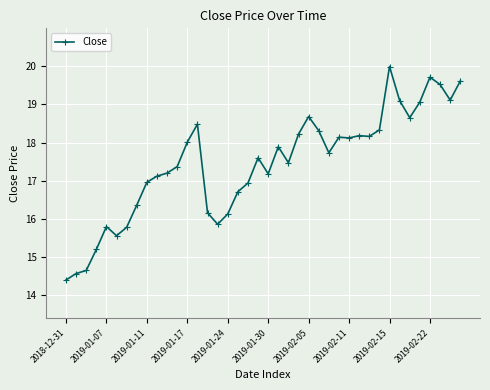

What is the value of the 30th point from the left?

18.2